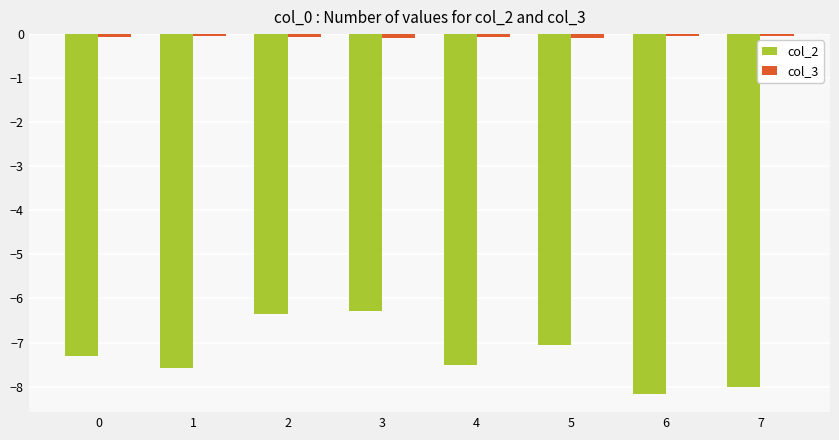

Does the chart contain any negative values?

Yes